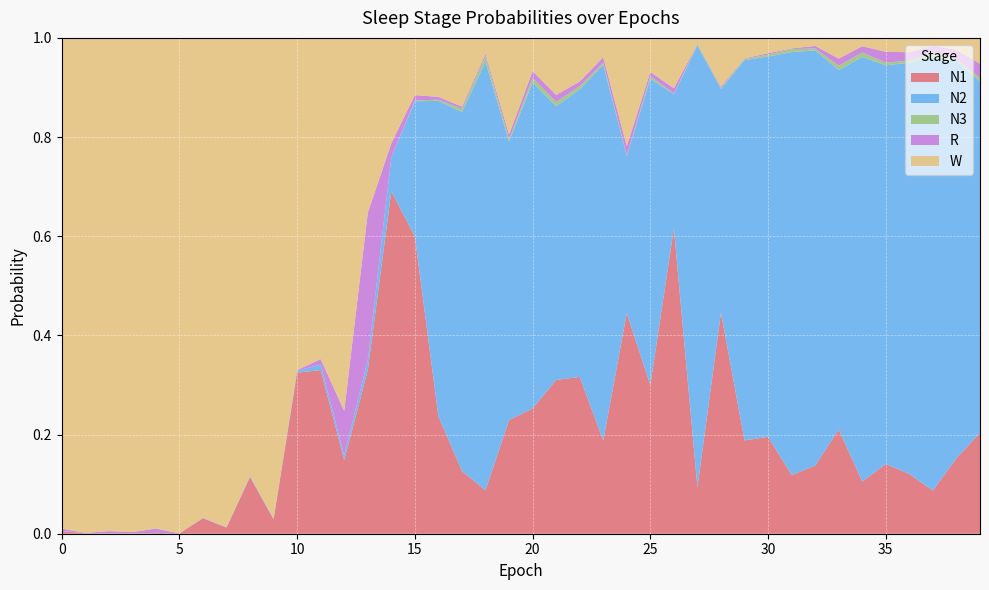

Reading right to left, extract all data points from this chart.

N1: 0.2	0.2	0.1	0.1	0.1	0.1	0.2	0.1	0.1	0.2	0.2	0.4	0.1	0.6	0.3	0.4	0.2	0.3	0.3	0.3	0.2	0.1	0.1	0.2	0.6	0.7	0.3	0.1	0.3	0.3	0.0	0.1	0.0	0.0	0.0	0.0	0.0	0.0	0.0	0.0
N2: 0.7	0.8	0.9	0.8	0.8	0.9	0.7	0.8	0.9	0.8	0.8	0.5	0.9	0.3	0.6	0.3	0.8	0.6	0.6	0.7	0.6	0.9	0.7	0.6	0.3	0.1	0.0	0.0	0.0	0.0	0.0	0.0	0.0	0.0	0.0	0.0	0.0	0.0	0.0	0.0
N3: 0.0	0.0	0.0	0.0	0.0	0.0	0.0	0.0	0.0	0.0	0.0	0.0	0.0	0.0	0.0	0.0	0.0	0.0	0.0	0.0	0.0	0.0	0.0	0.0	0.0	0.0	0.0	0.0	0.0	0.0	0.0	0.0	0.0	0.0	0.0	0.0	0.0	0.0	0.0	0.0
R: 0.0	0.0	0.0	0.0	0.0	0.0	0.0	0.0	0.0	0.0	0.0	0.0	0.0	0.0	0.0	0.0	0.0	0.0	0.0	0.0	0.0	0.0	0.0	0.0	0.0	0.0	0.3	0.1	0.0	0.0	0.0	0.0	0.0	0.0	0.0	0.0	0.0	0.0	0.0	0.0
W: 0.1	0.0	0.0	0.0	0.0	0.0	0.0	0.0	0.0	0.0	0.0	0.1	0.0	0.1	0.1	0.2	0.0	0.1	0.1	0.1	0.2	0.0	0.1	0.1	0.1	0.2	0.4	0.8	0.6	0.7	1.0	0.9	1.0	1.0	1.0	1.0	1.0	1.0	1.0	1.0